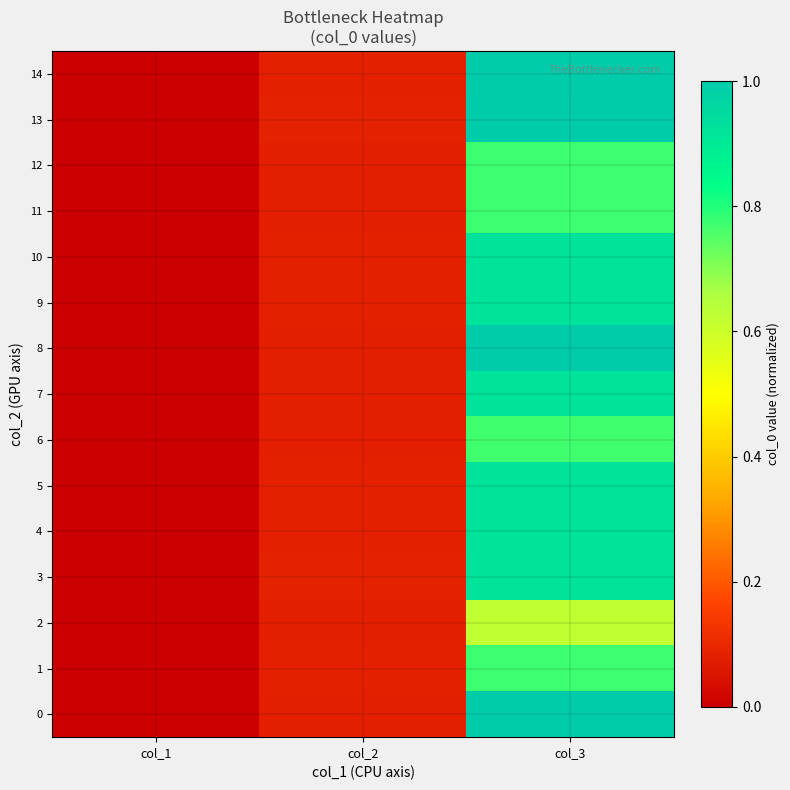

At which category does the chart reach its peak across all series?

col_3